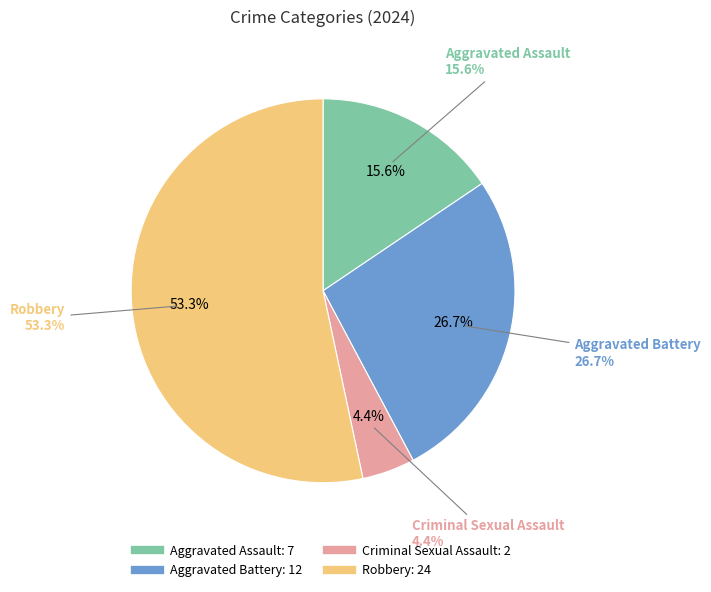

How much of the chart is everything except Aggravated Battery?

73.3%